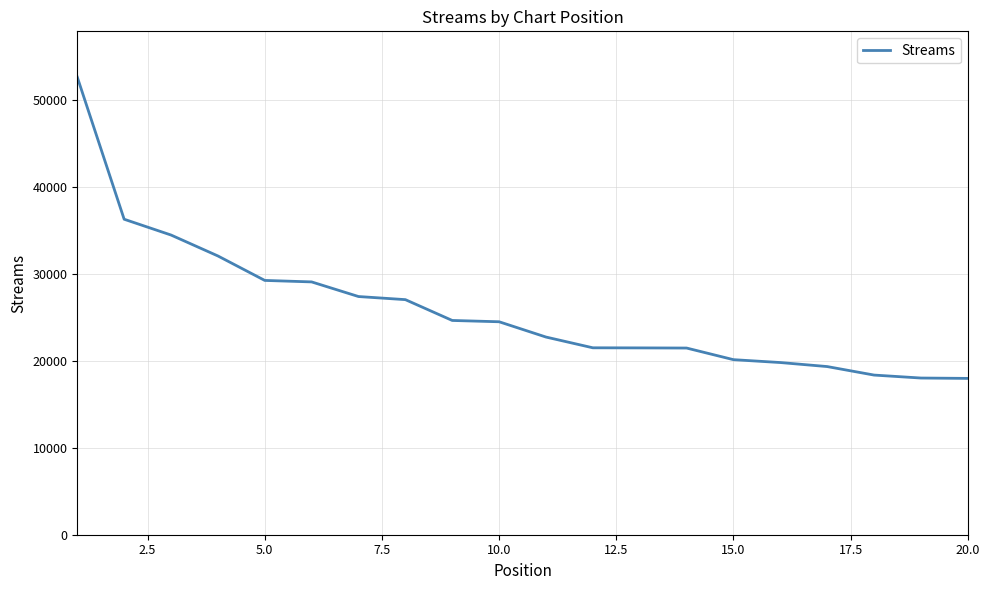

What is the difference between the maximum and minimum values?

34646